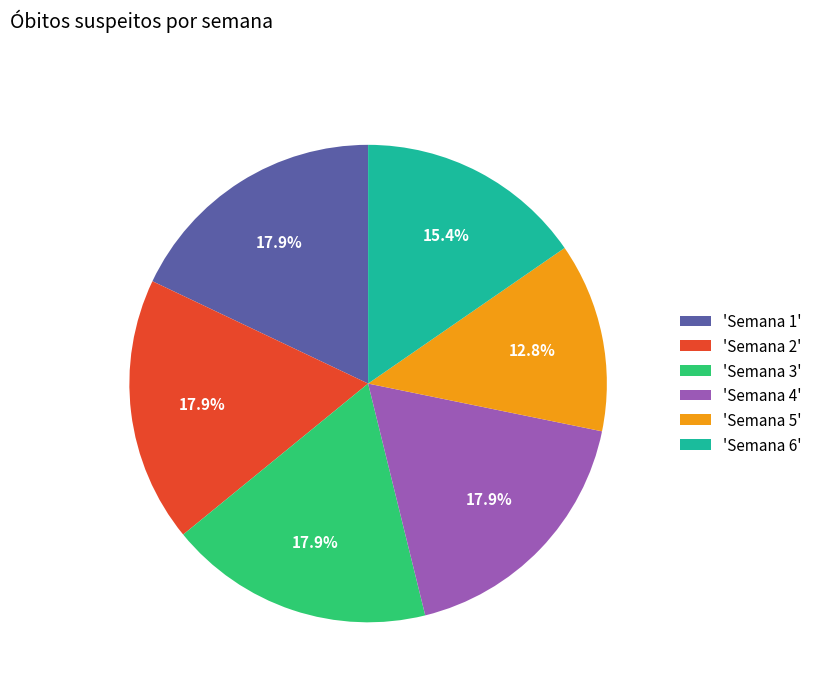

Between 'Semana 6' and 'Semana 1', which is larger?

'Semana 1'